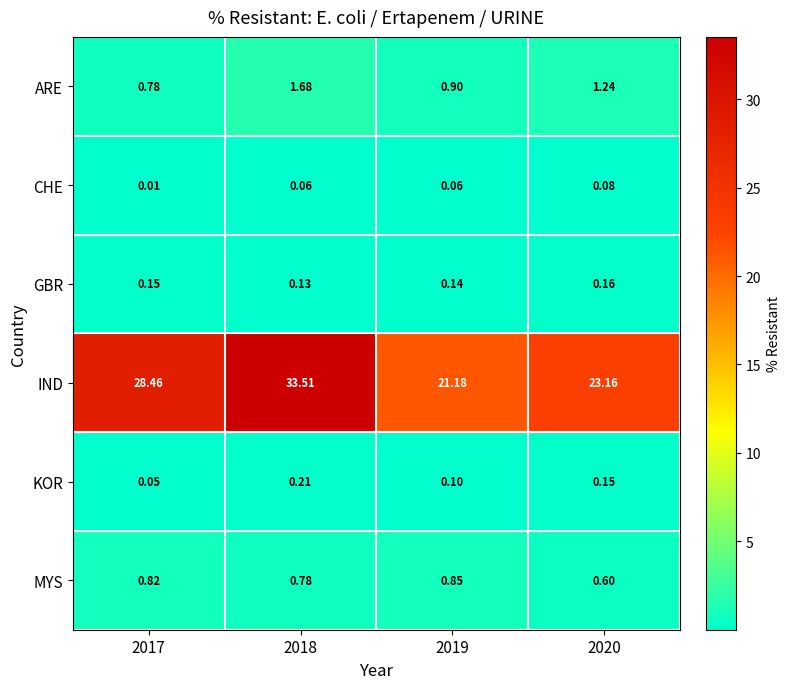

At which category is the sum across all series the highest?

2018